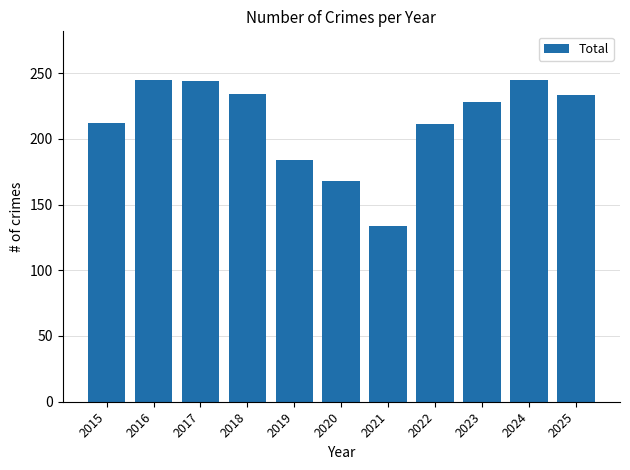

What value does the data have at 2022?

211